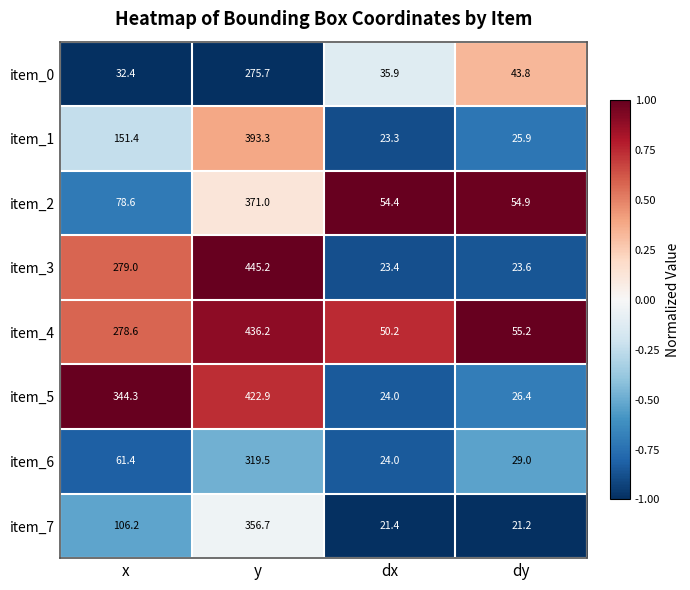

What is the smallest value displayed?

21.2